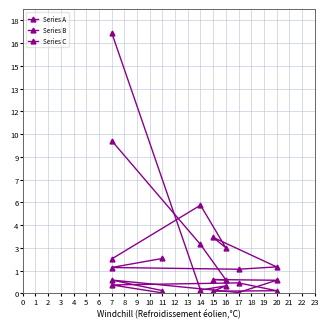

True or false: Series C and Series B cross at least once.

True